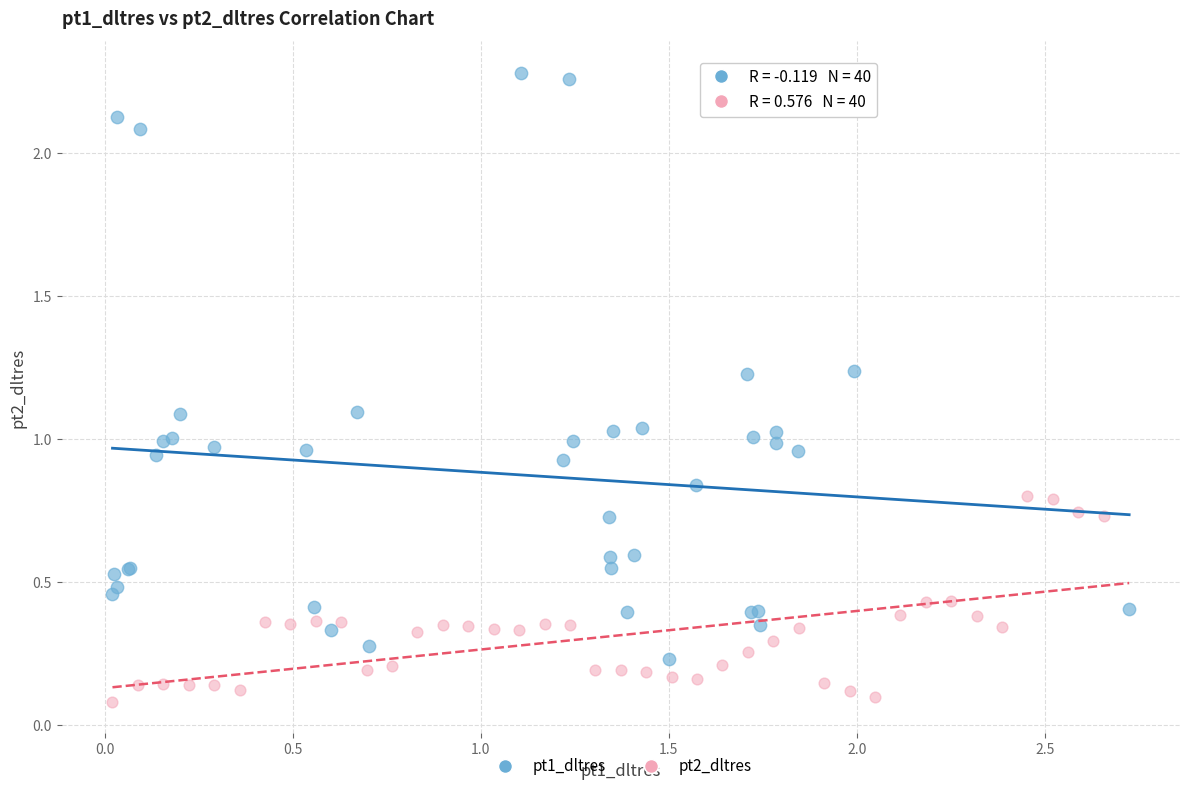

Which series has the largest Y range (max minus min)?

pt1_dltres